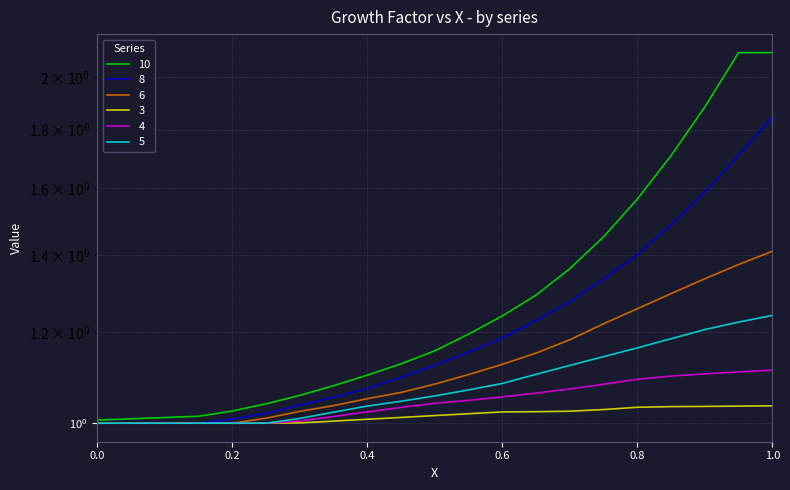

True or false: 6 and 10 cross at least once.

False